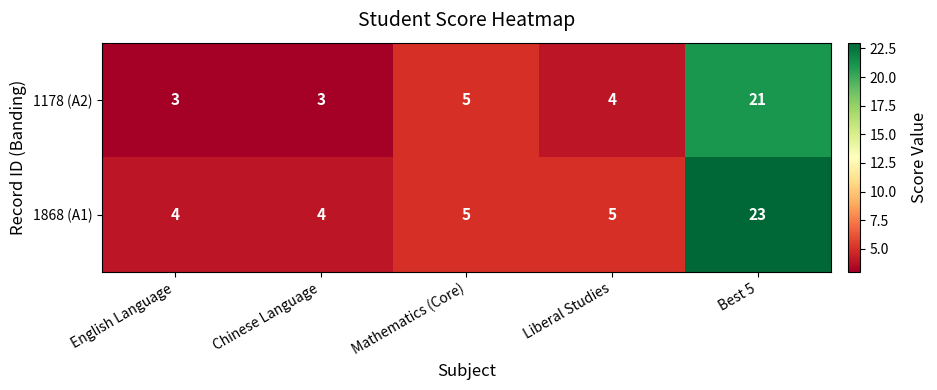

What is the total value across all series at Mathematics (Core)?

10